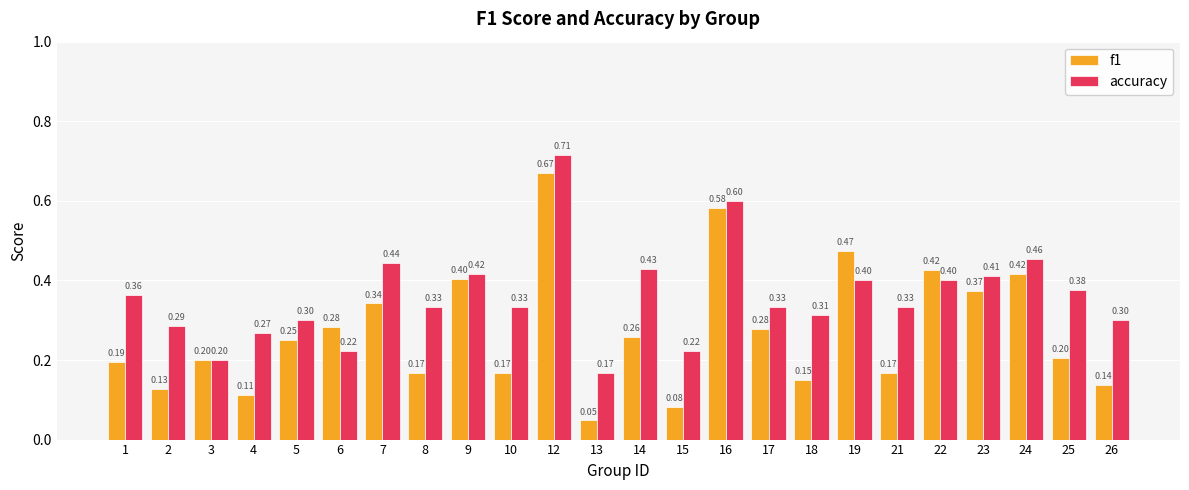

Rank the series by their maximum value, from lowest to highest.

f1, accuracy